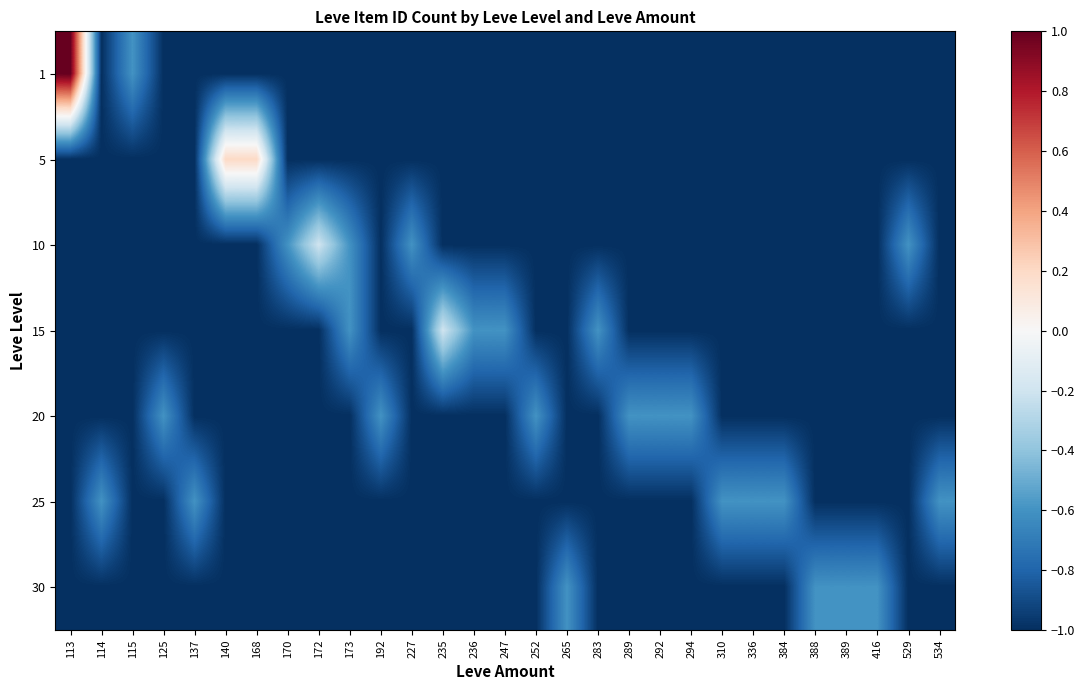

At which category does the chart reach its minimum across all series?

114